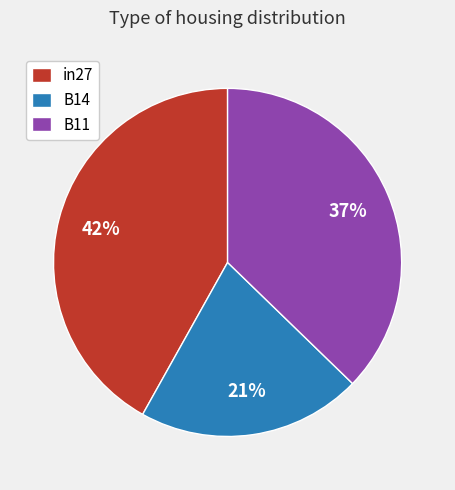

Is the sum of in27 and B14 greater than half?

Yes